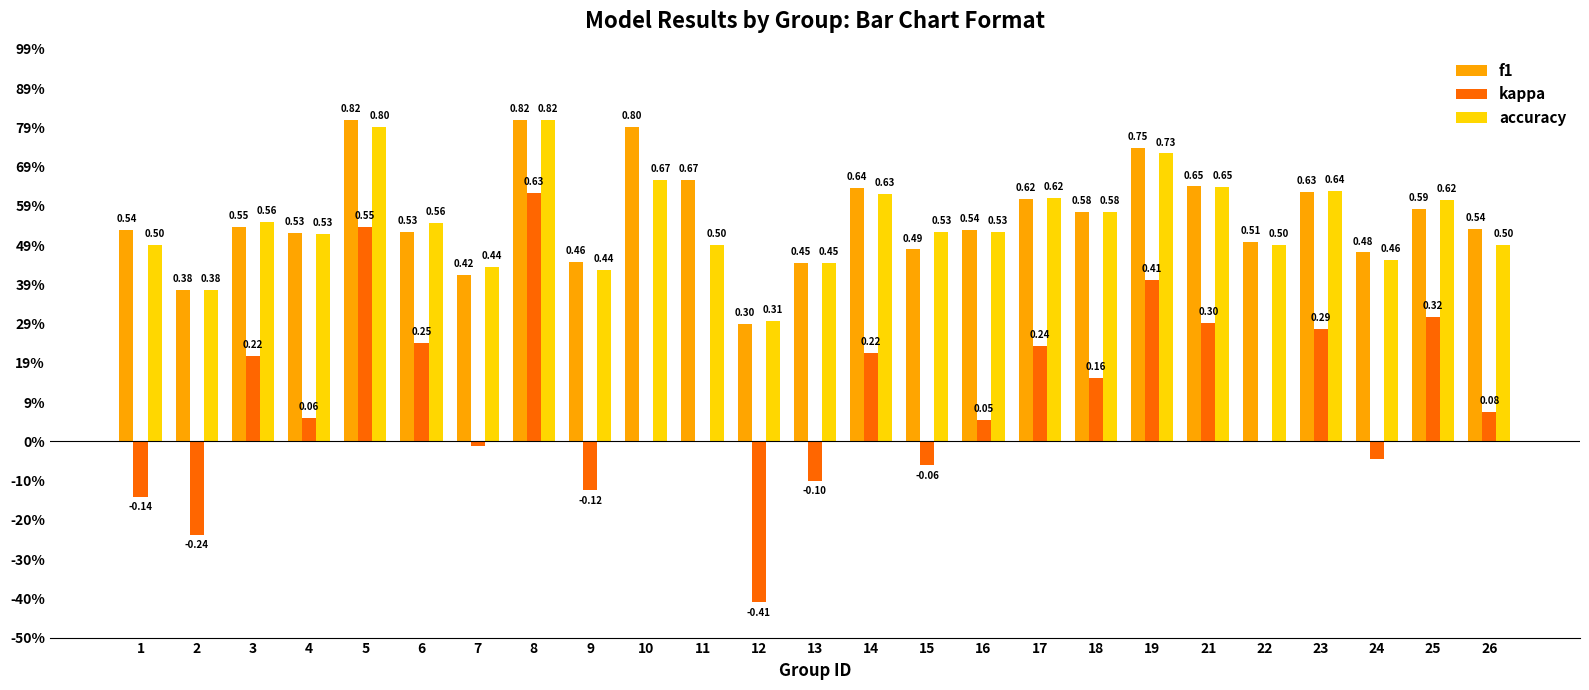

What are all the series names shown in the legend?

f1, kappa, accuracy